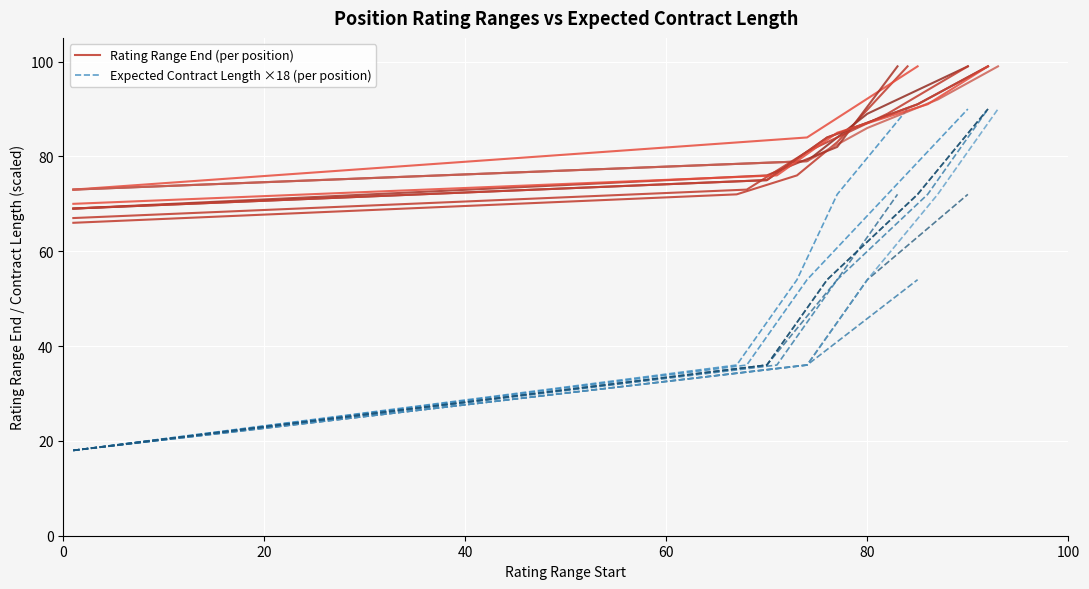

List the series in order of their peak value, lowest first.

Expected Contract Length ×18 (per position), Rating Range End (per position)